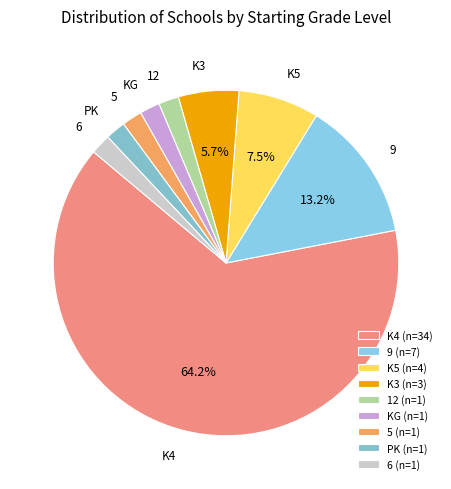

How many slices are in this pie chart?

9